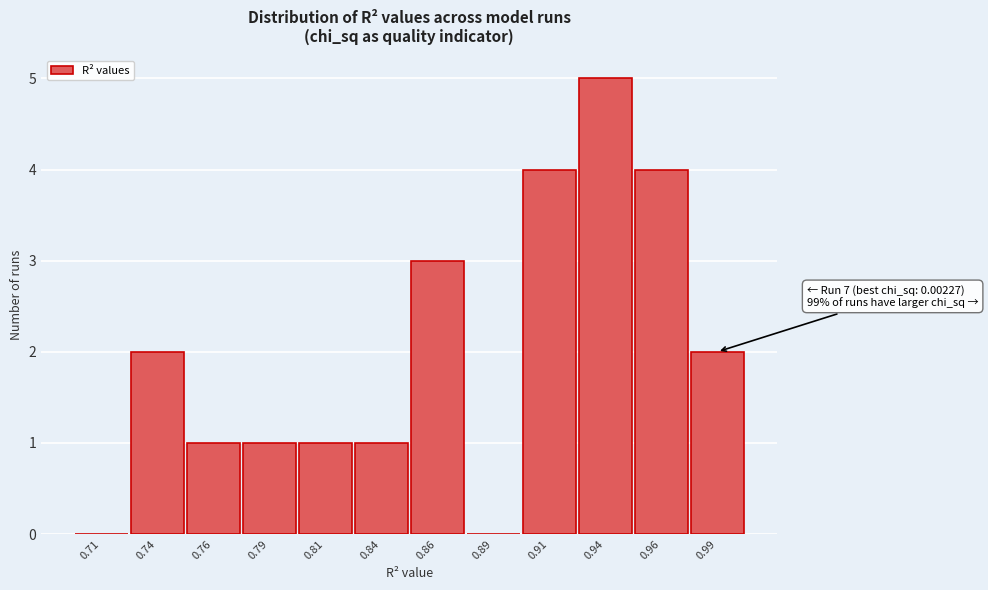

Which range on the x-axis has the tallest bar?

0.925 to 0.950